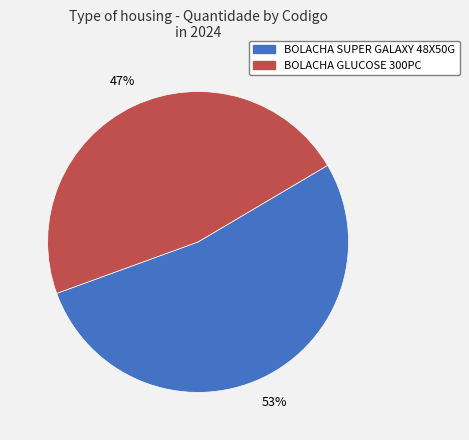

How many slices are in this pie chart?

2